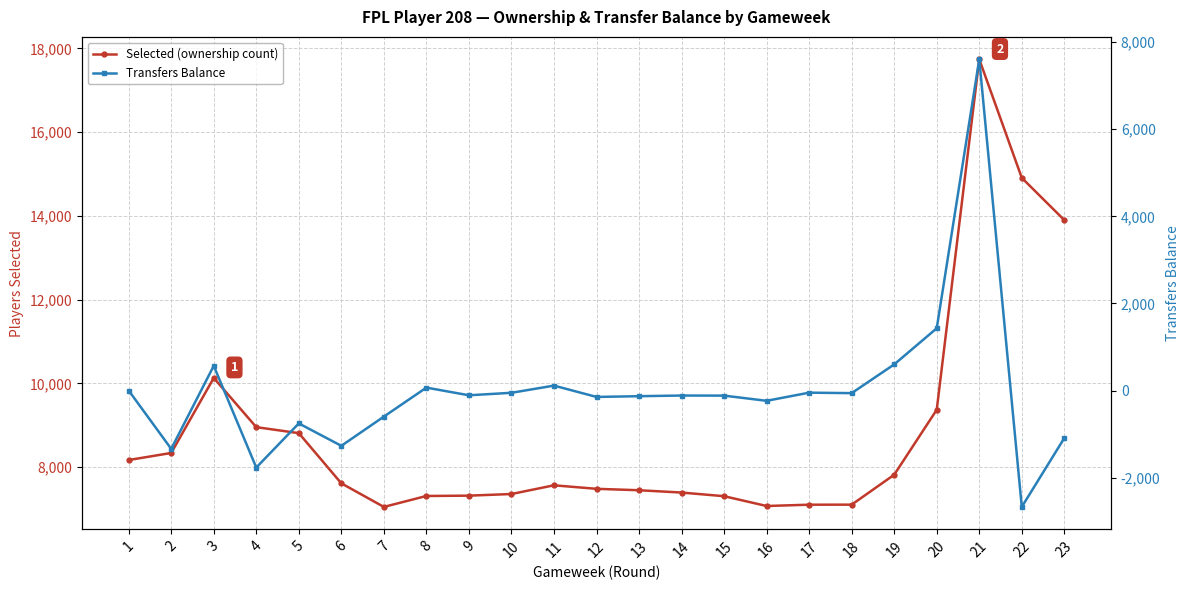

What is the sum of all Selected (ownership count) values?

203340